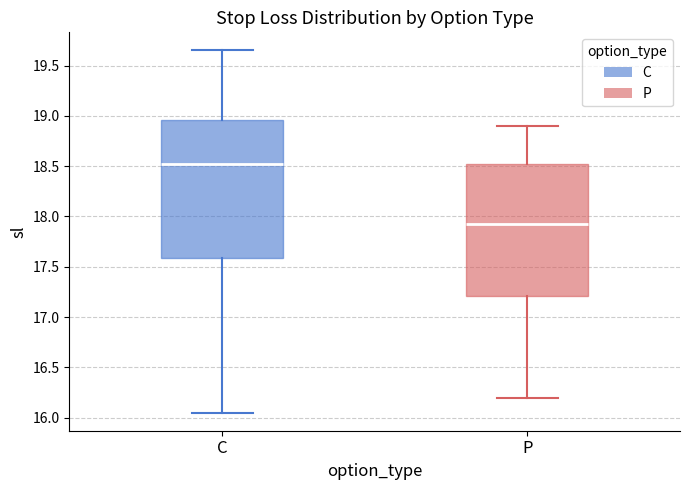

Reading left to right, transcribe this box plot: for each box, give where its median line is, the range the box spans, and where its two whiskers end, as read against the y-axis. The values are not printed on the chart, so give them approximately, as read against the axis.

C: median 18.55, box 17.60 to 18.95, whiskers 16.05 to 19.65
P: median 17.95, box 17.20 to 18.55, whiskers 16.20 to 18.90